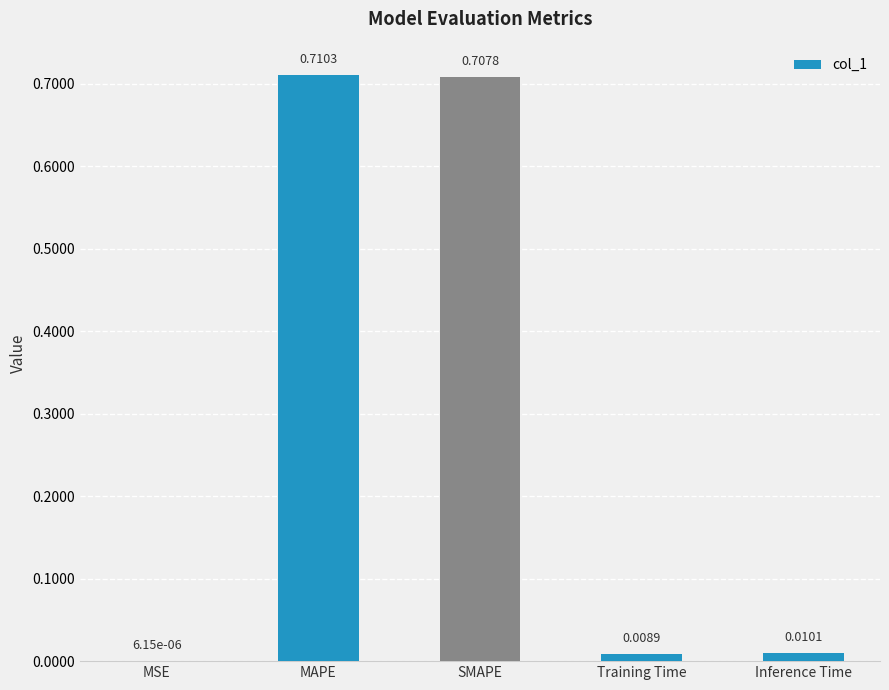

Between SMAPE and Training Time, which is larger?

SMAPE